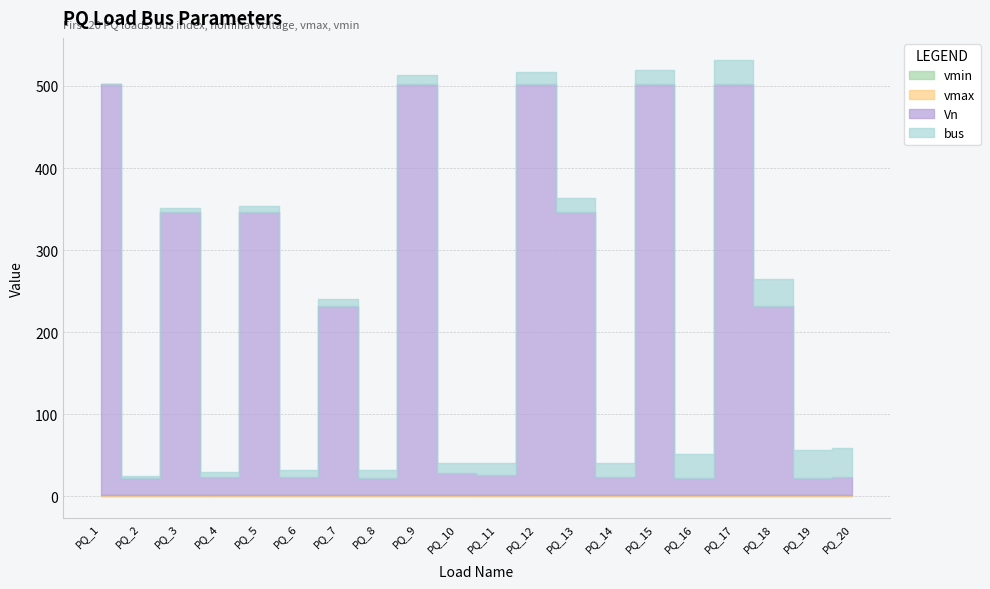

True or false: Vn and vmax cross at least once.

False